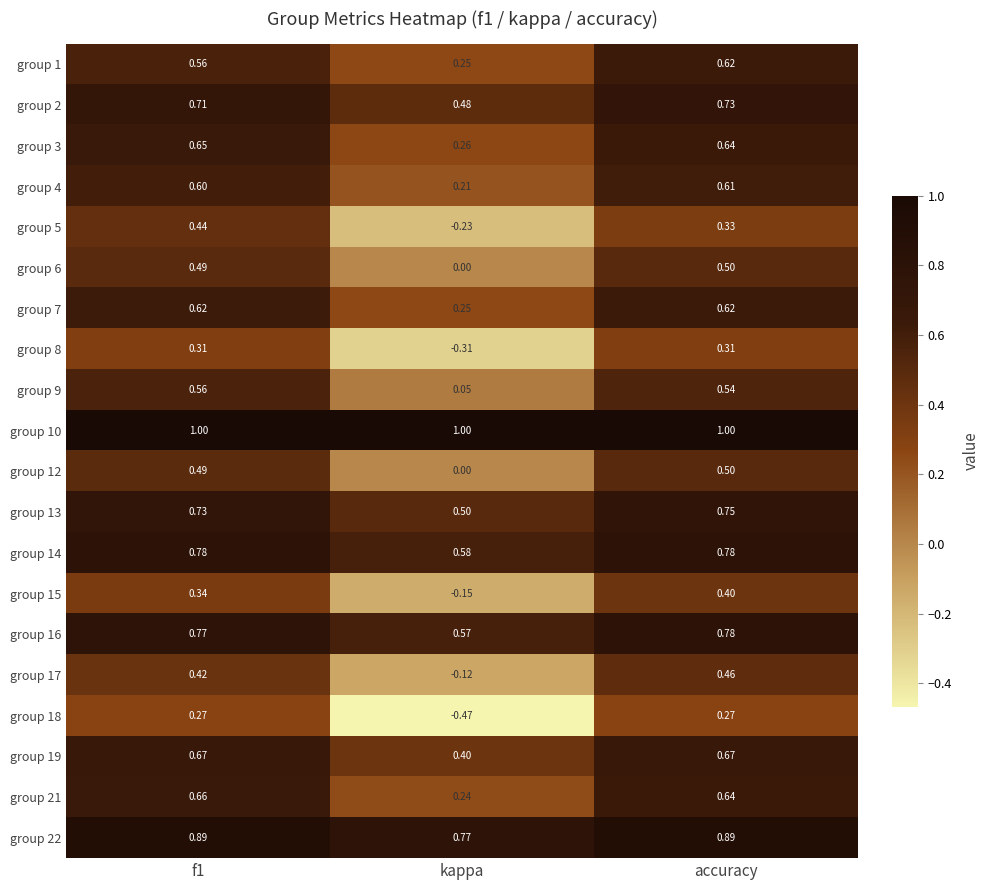

At which category is the sum across all series the highest?

accuracy